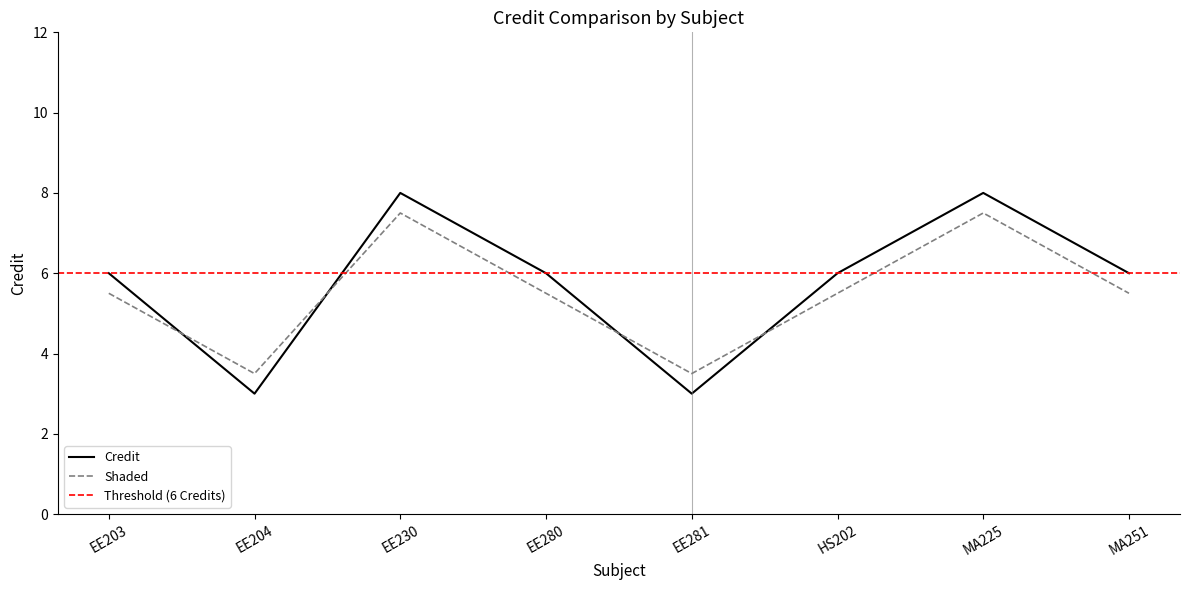

List the labels in order of value, largest first.

EE230, MA225, EE203, EE280, HS202, MA251, EE204, EE281